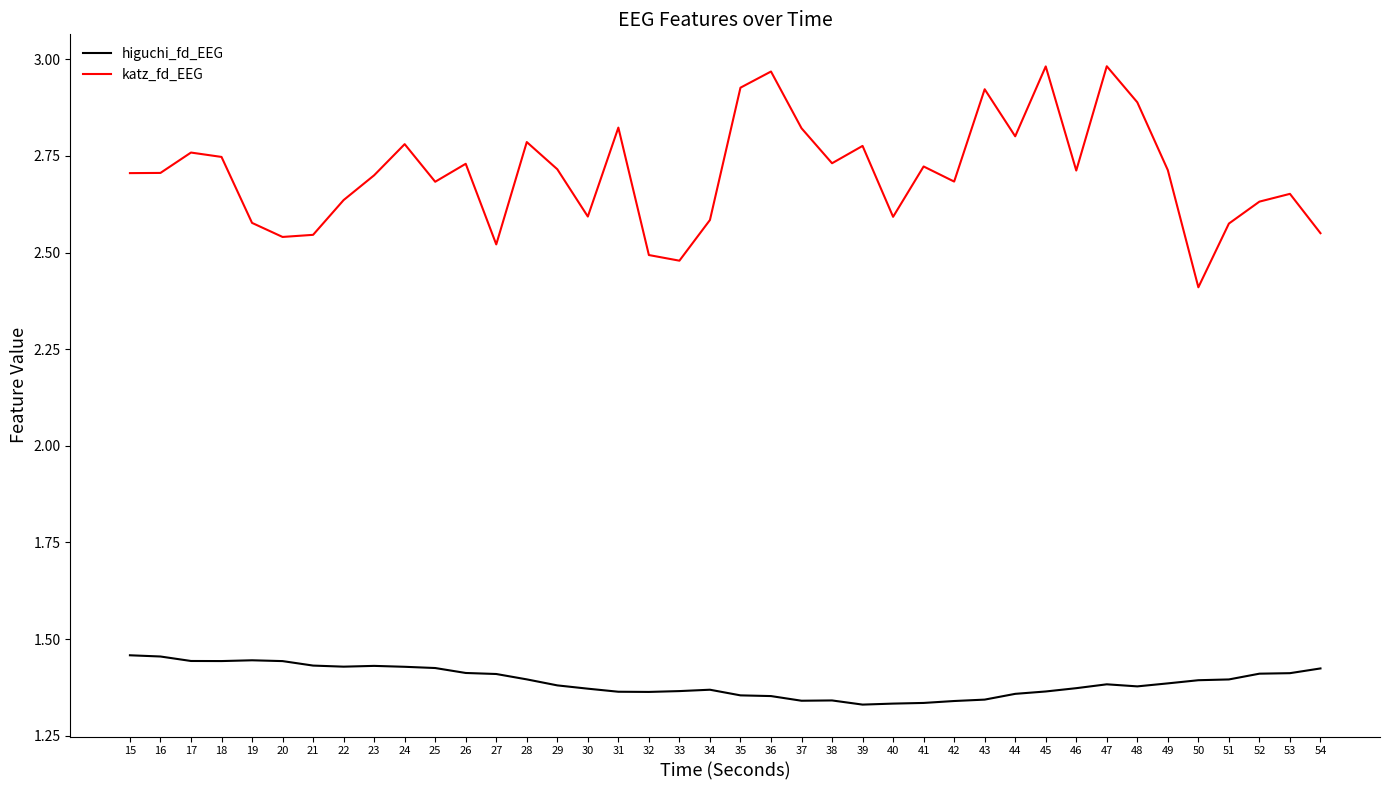

What is the total value across all series at 42?

4.0